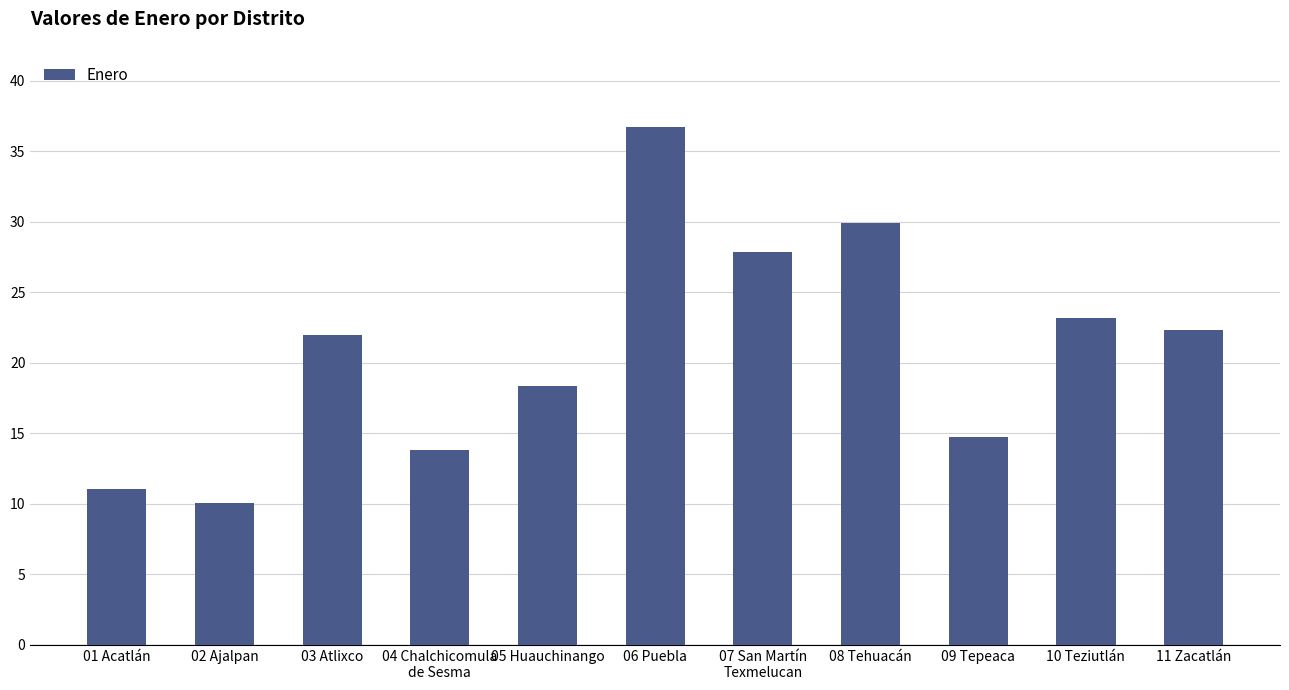

What is the ratio of the value at 06 Puebla to the value at 07 San Martín
Texmelucan?

1.3